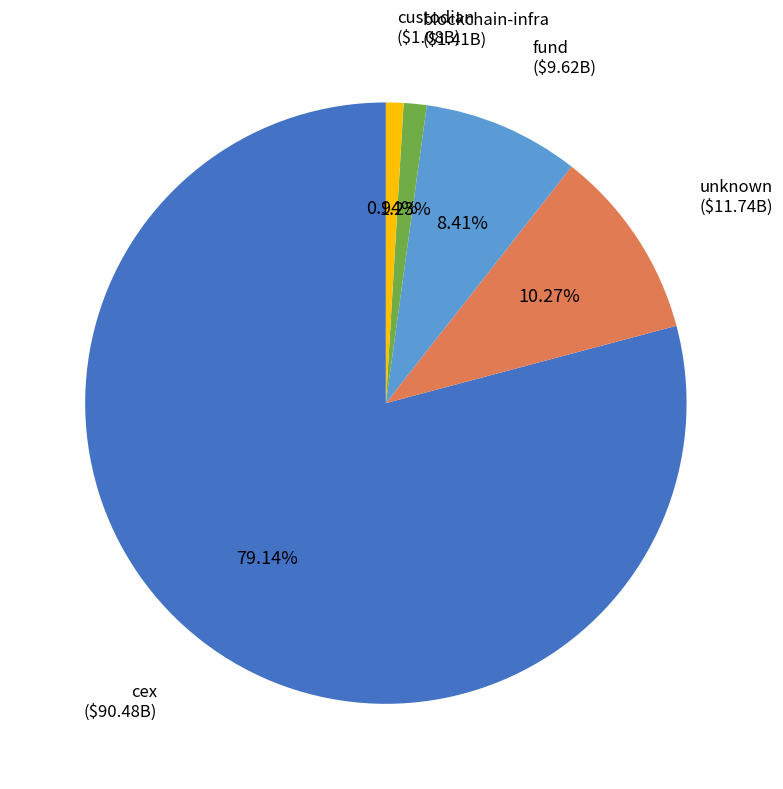

How many segments does this pie chart have?

5